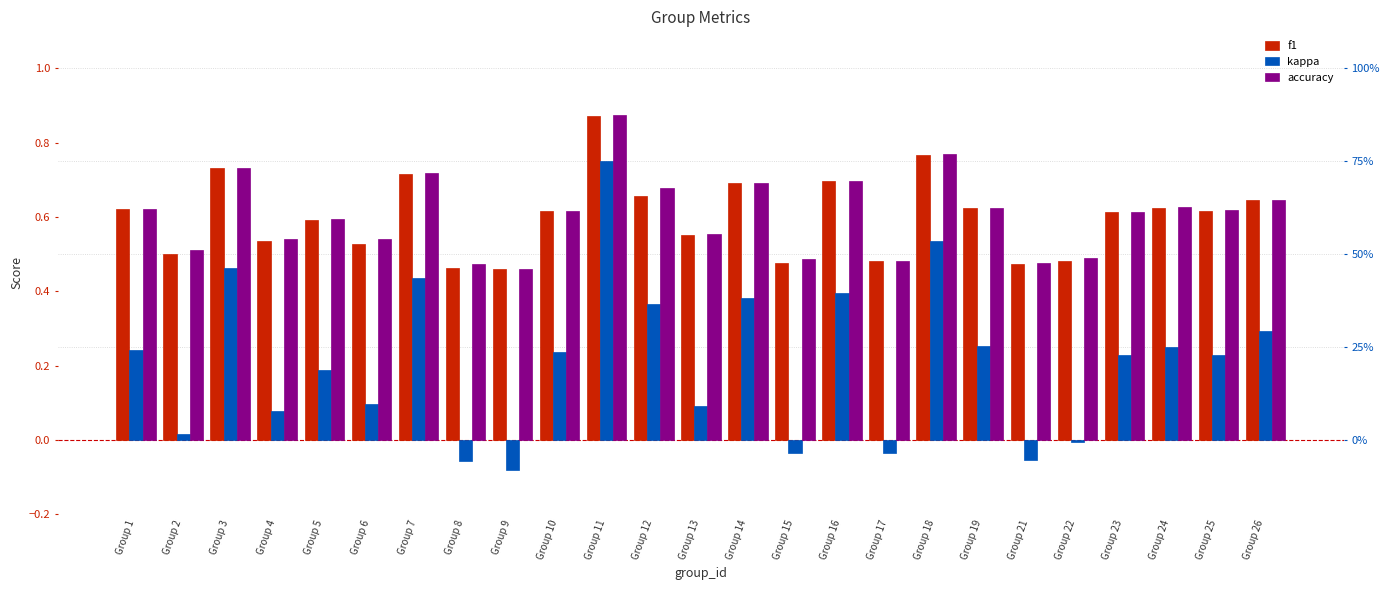

What is the difference between the maximum and minimum values in the f1 series?

0.4